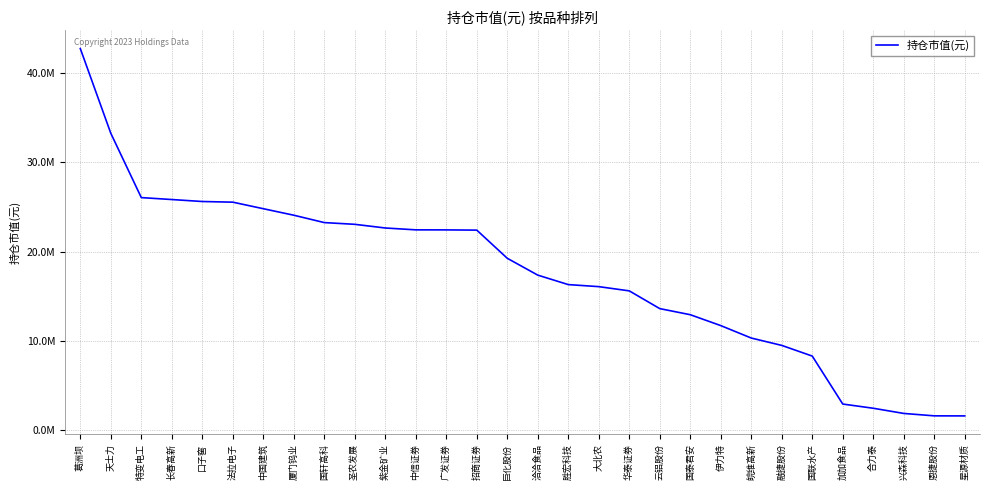

Does the chart have visible grid lines?

Yes